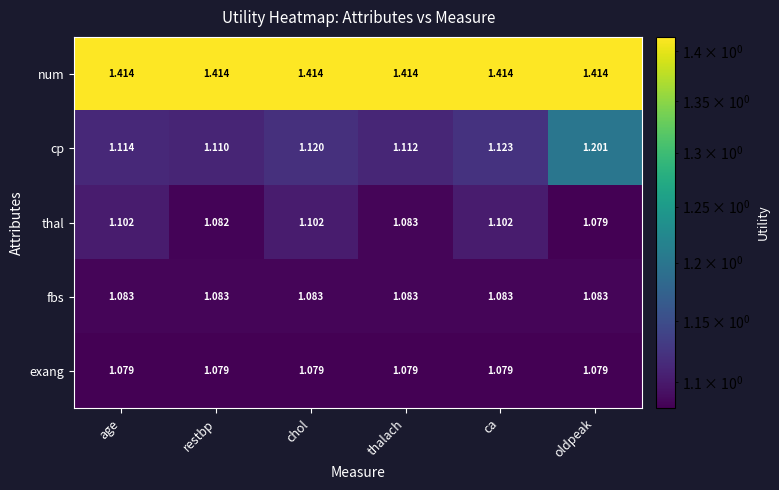

What is the spread (max minus min) of values at ca?

0.3